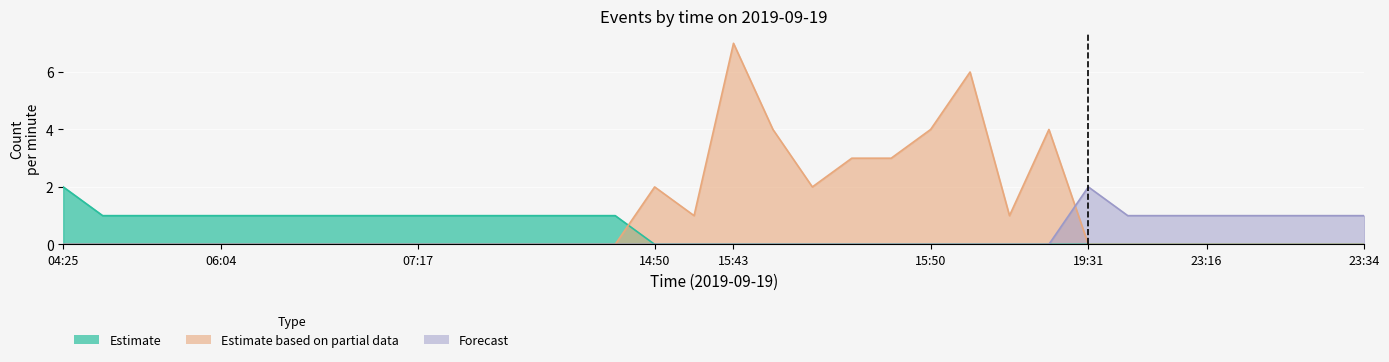

At how many categories does at least one series exceed 6?

1